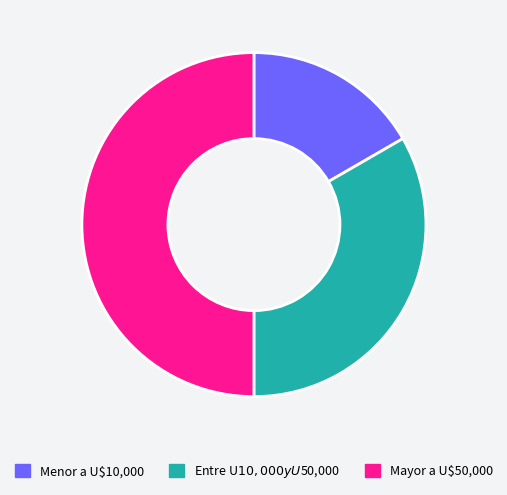

What is the smallest slice in the pie chart?

Menor a U$10,000